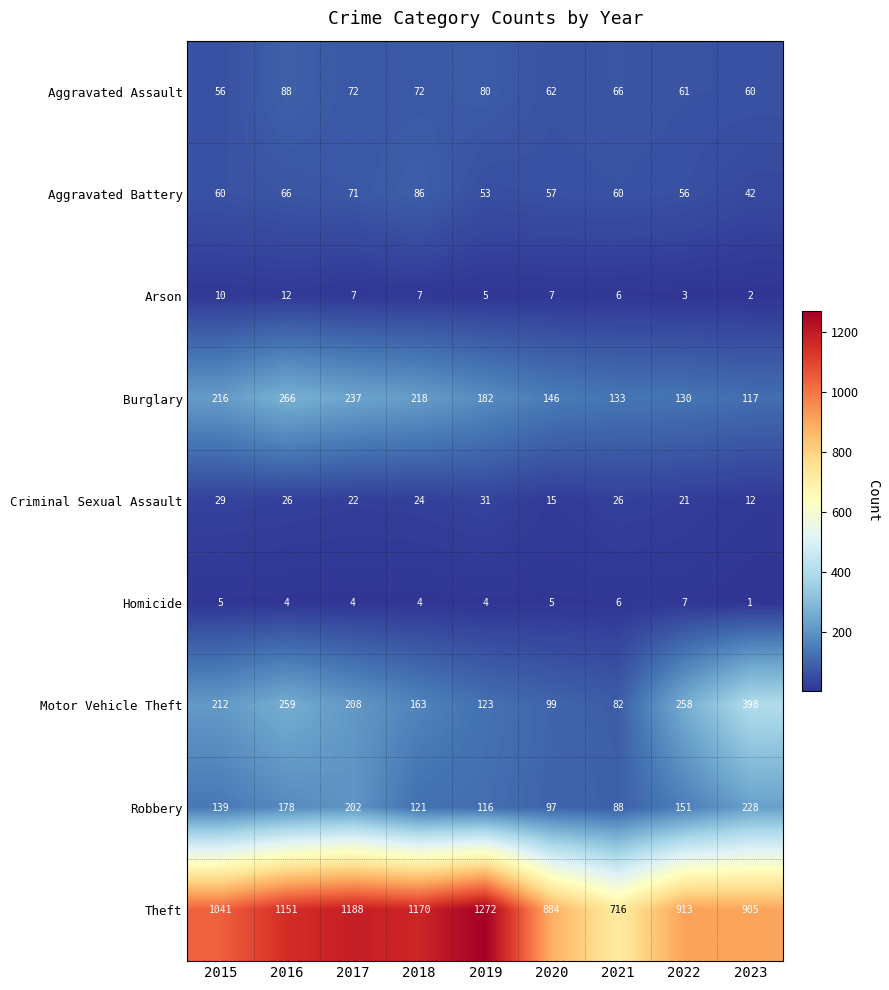

How many distinct data groups are displayed?

9